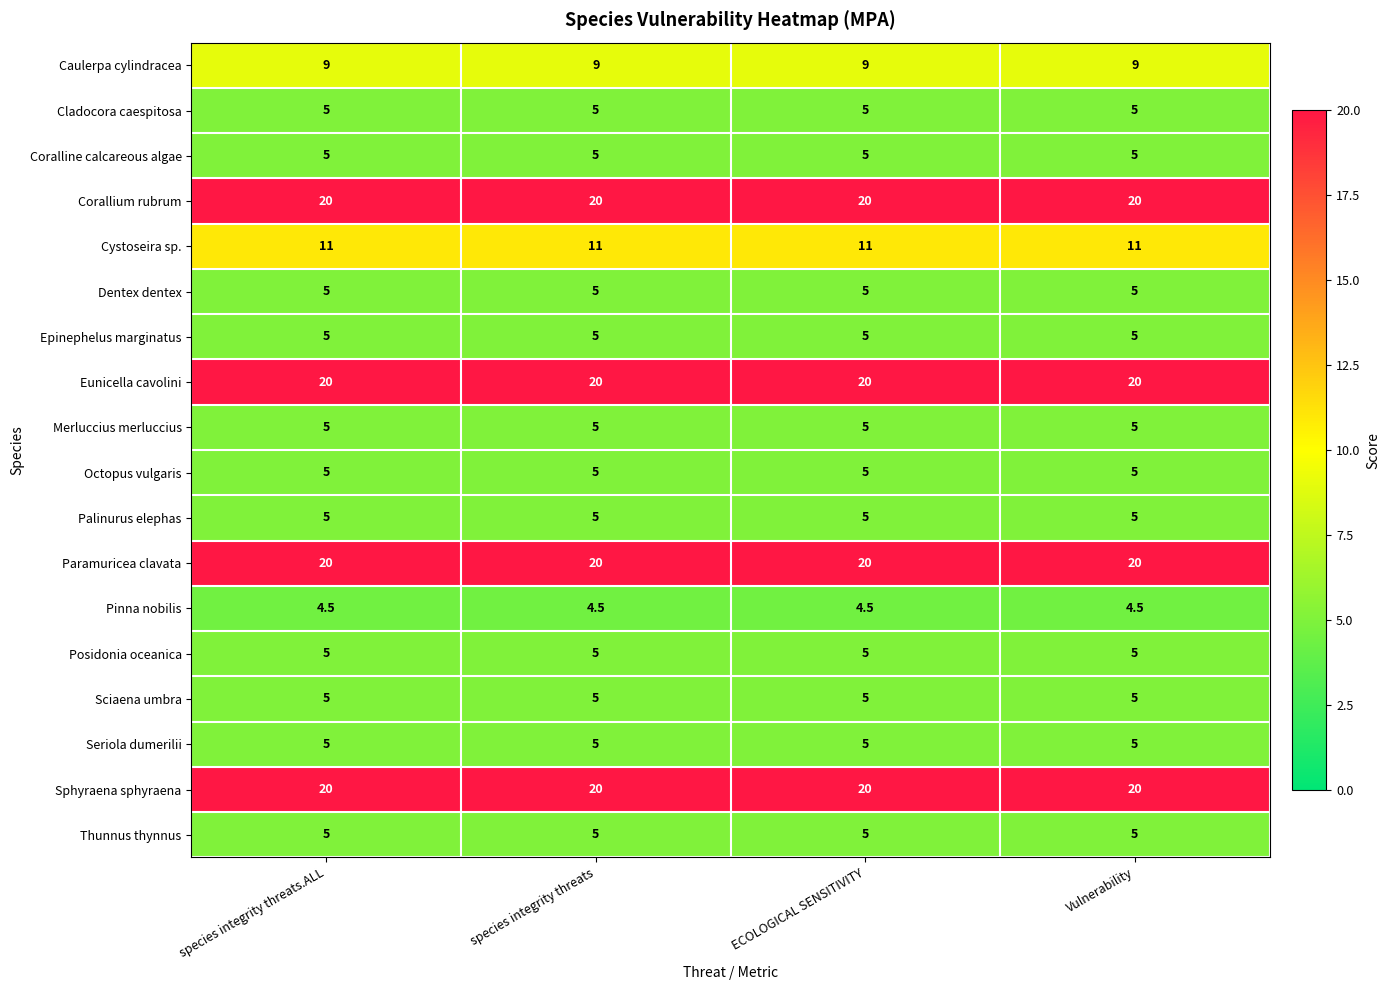

What value does the Cystoseira sp. series have at Vulnerability?

11.0